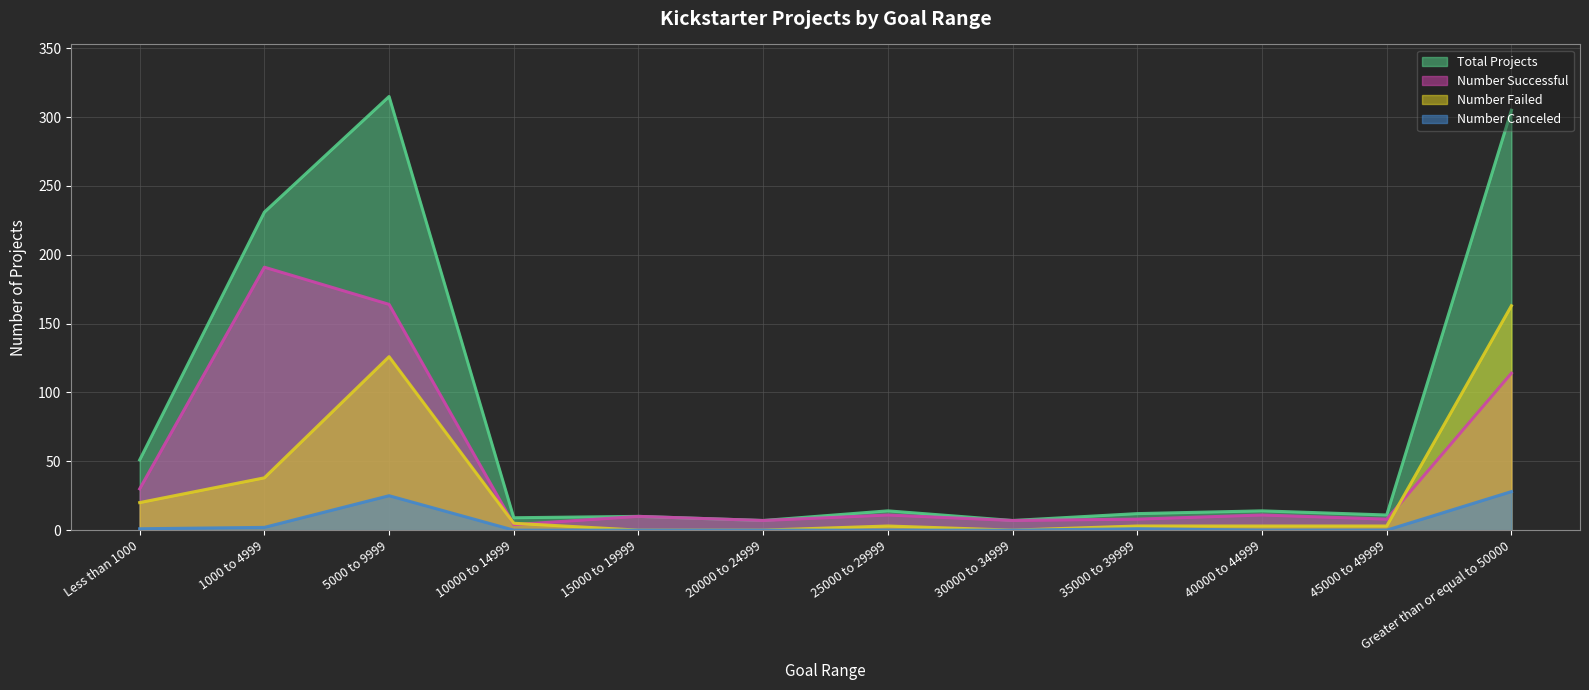

At which category does Number Successful reach its first local valley?

10000 to 14999